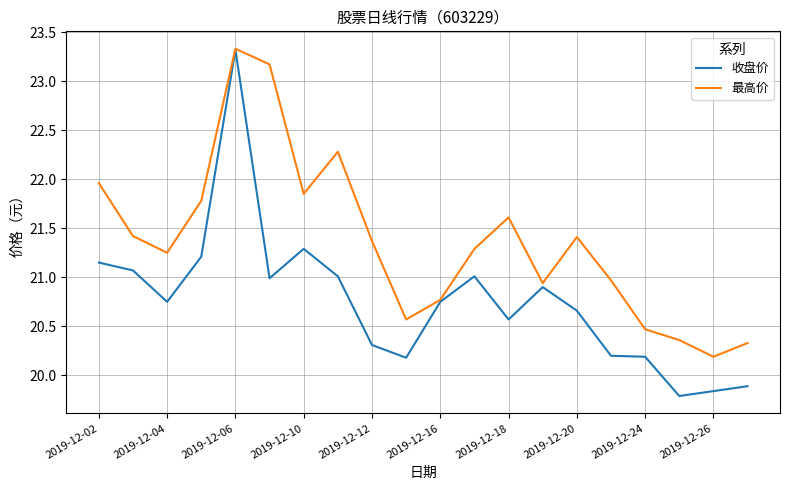

What is the lowest value of the 最高价 series?

20.2